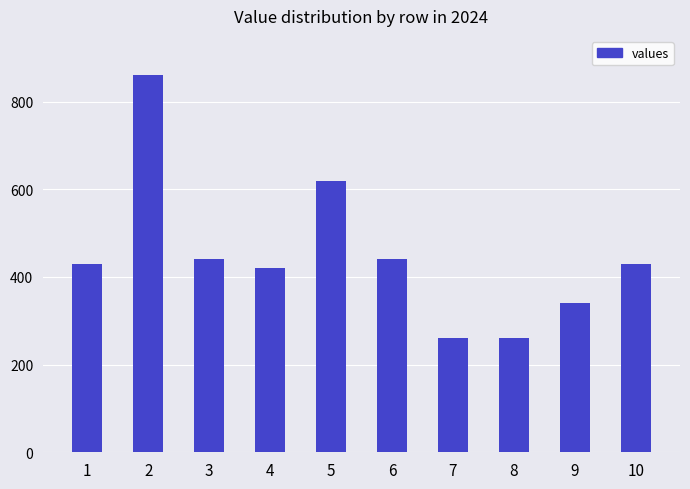

How many categories are shown in the chart?

10